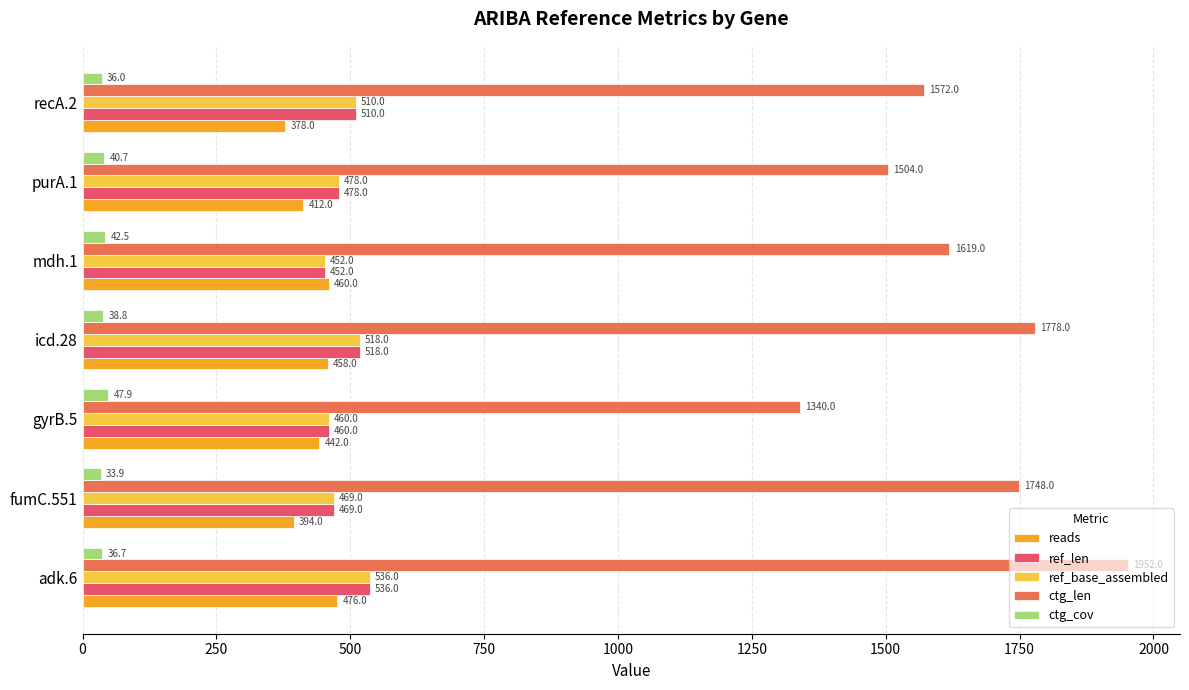

True or false: ref_base_assembled has a value of 877.9 at recA.2.

False